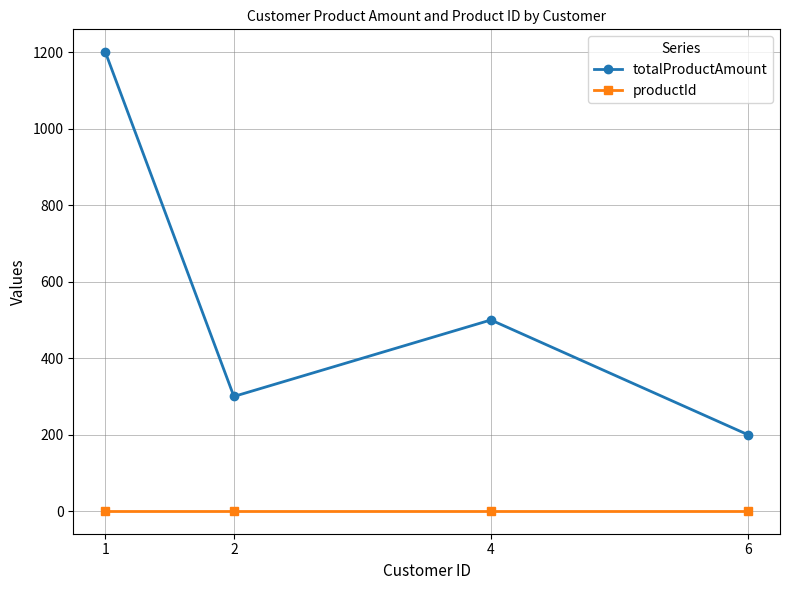

What is the difference between the highest and lowest values at 6?

199